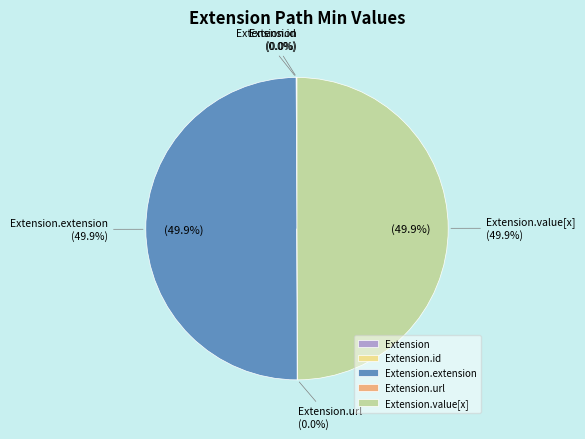

Which slice is the smallest?

Extension